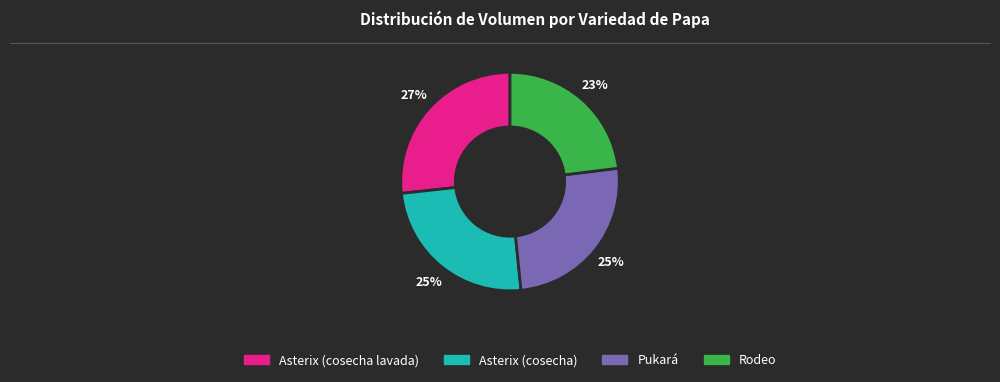

Is the sum of Pukará and Rodeo greater than half?

No